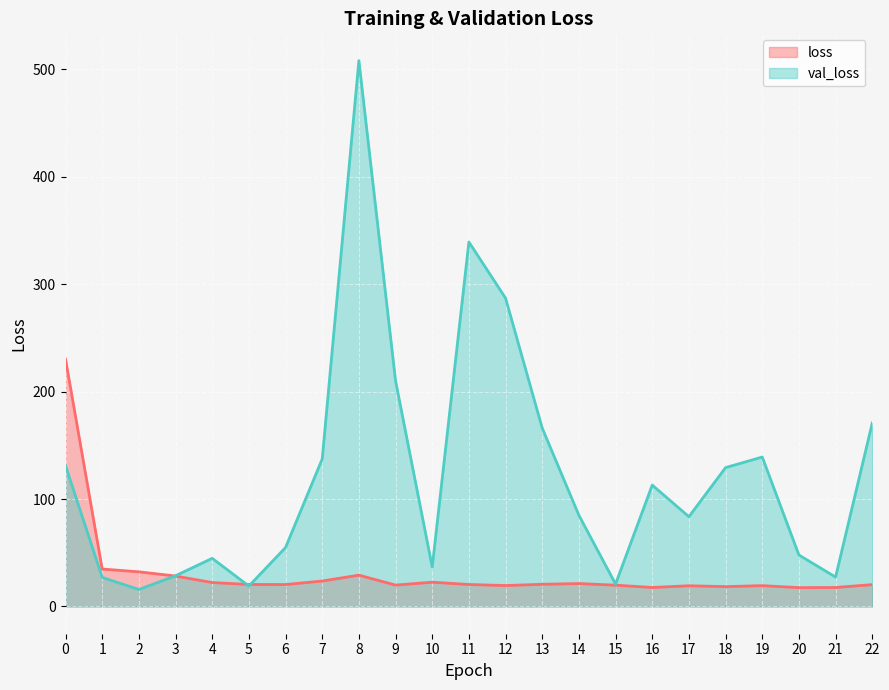

The value of loss at 15 is 19.8. True or false?

True